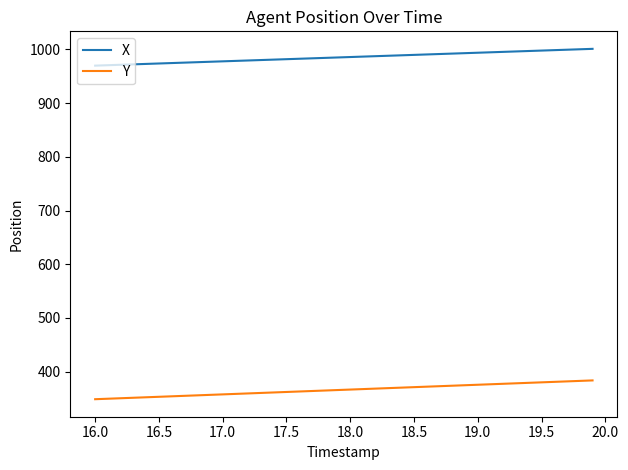

List the series in order of their peak value, highest first.

X, Y